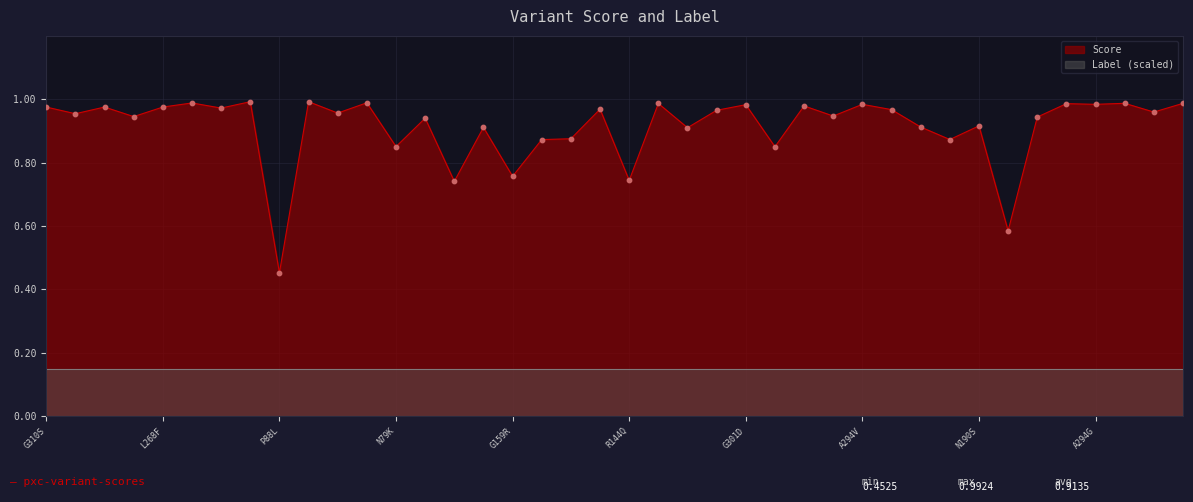

Which has a higher value, Y284H or G301D?

Y284H